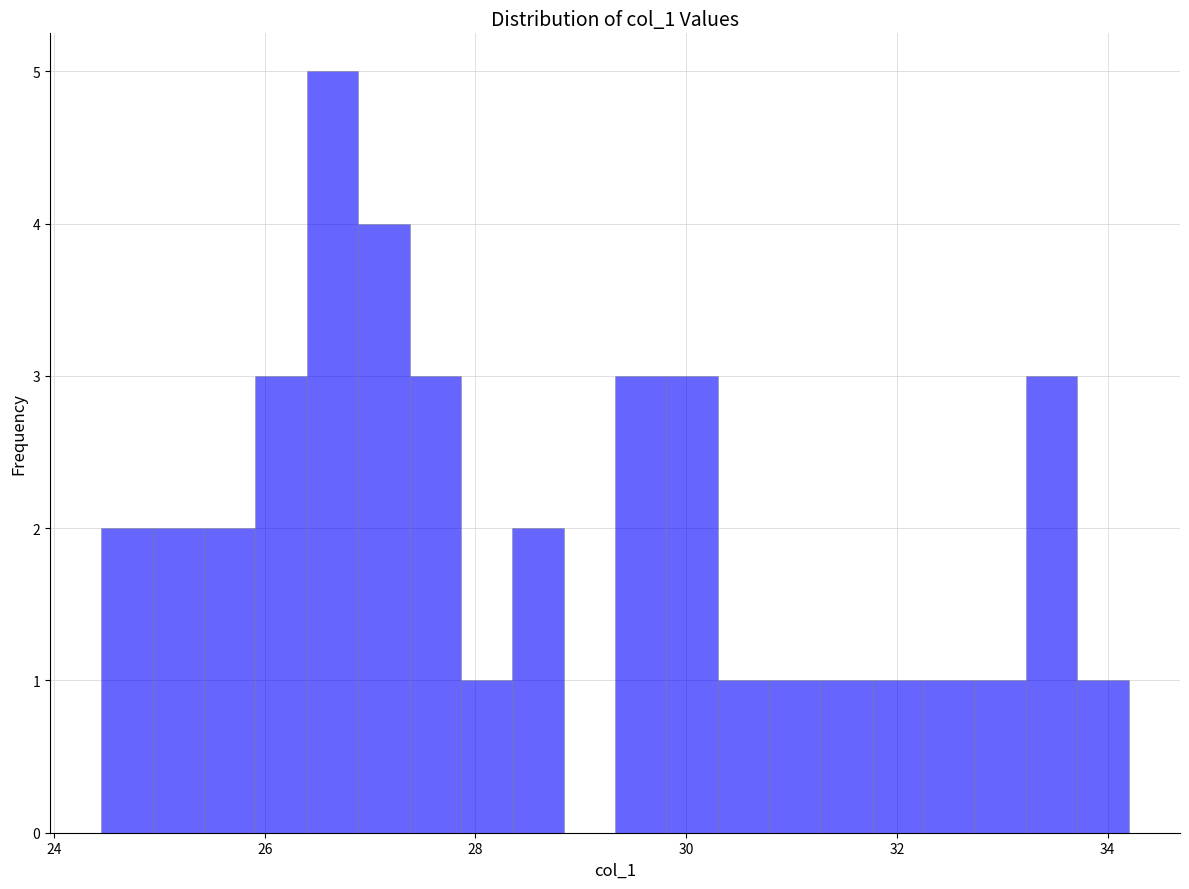

Read against the x-axis, roughly where is the centre of the tallest bar?

26.6